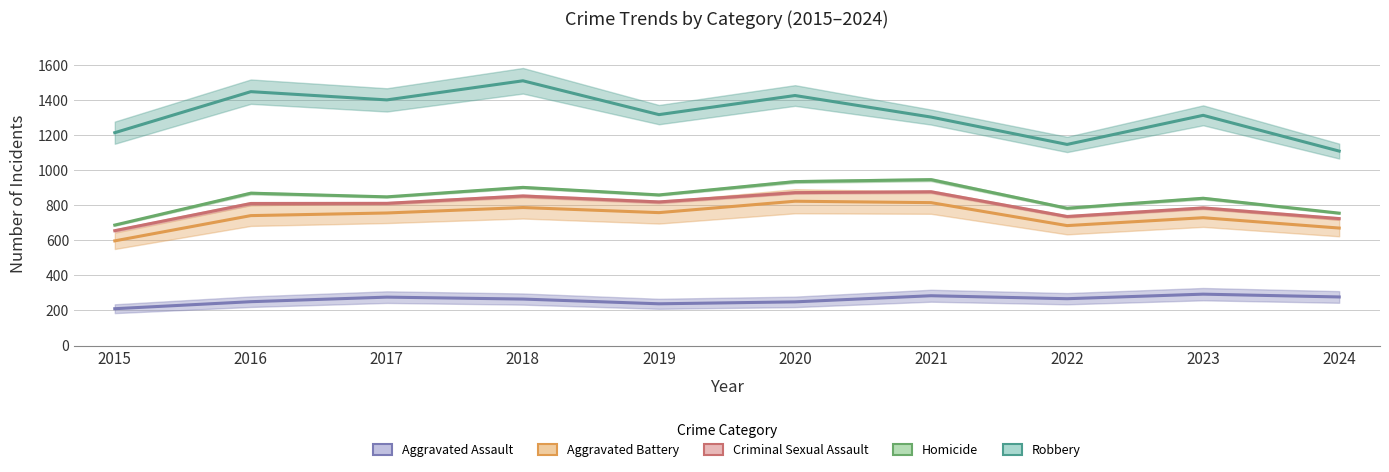

What is the difference between the highest and lowest values at 2015?

1004